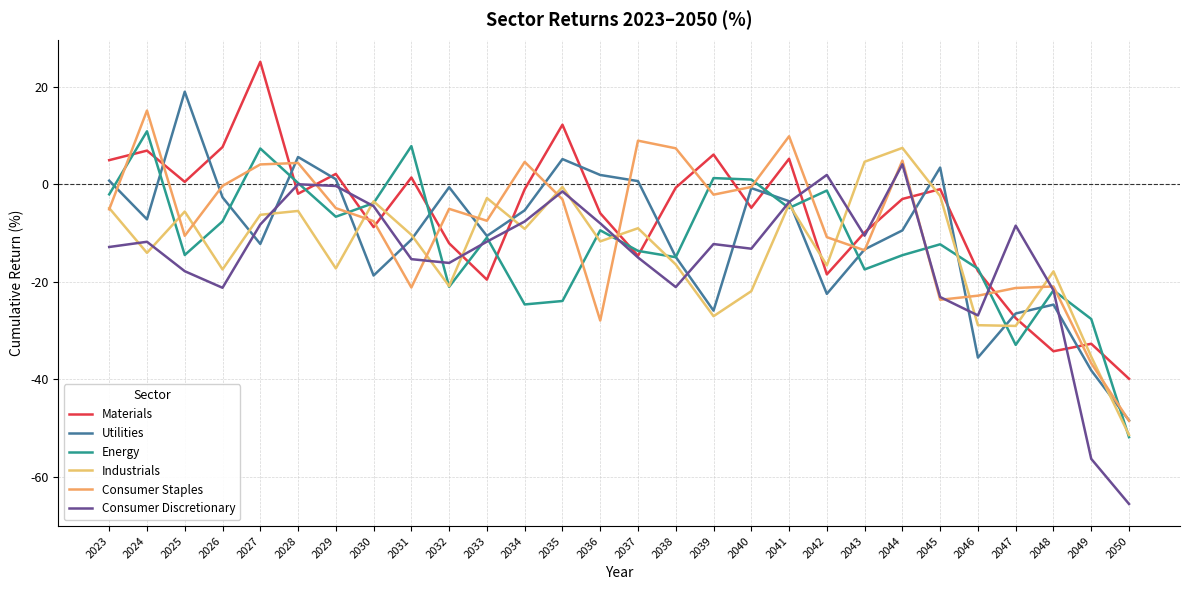

List the series in order of their peak value, lowest first.

Consumer Discretionary, Industrials, Energy, Consumer Staples, Utilities, Materials